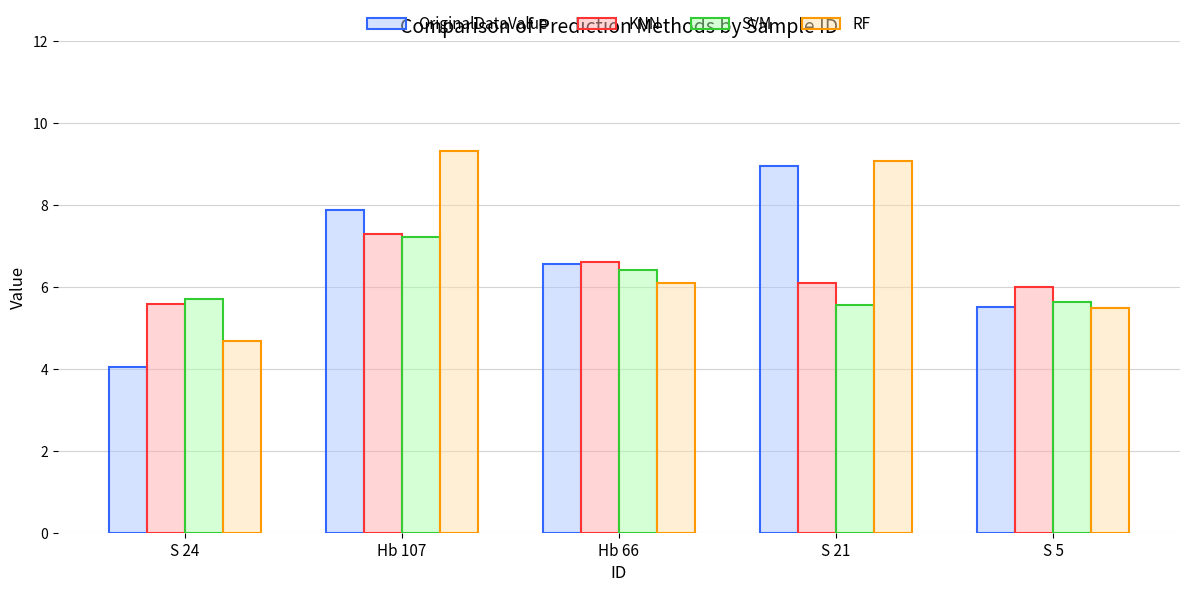

Count the number of categories in the chart.

5